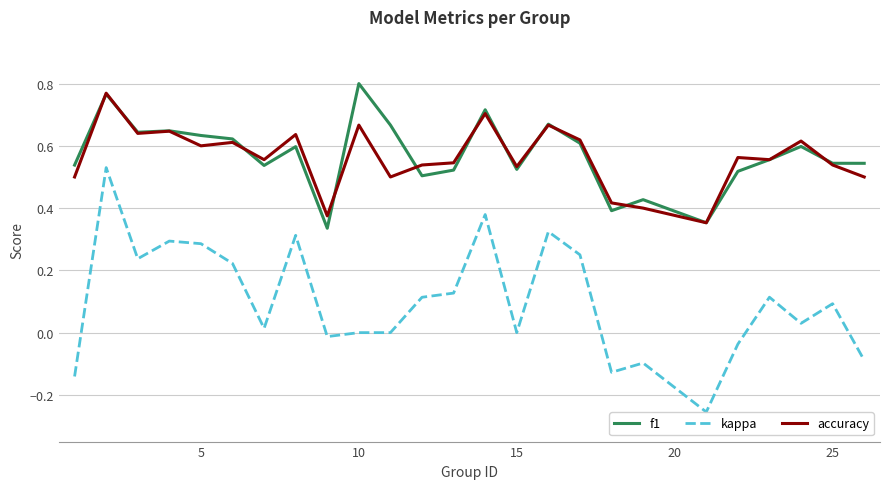

Is this an area chart (filled region under the line)?

No